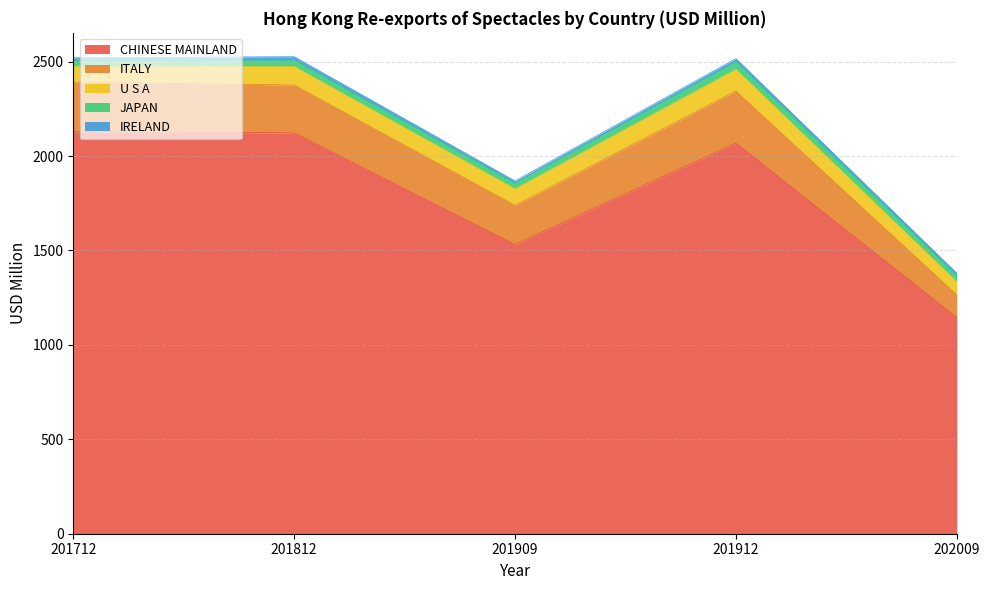

What is the smallest value displayed?

12.7